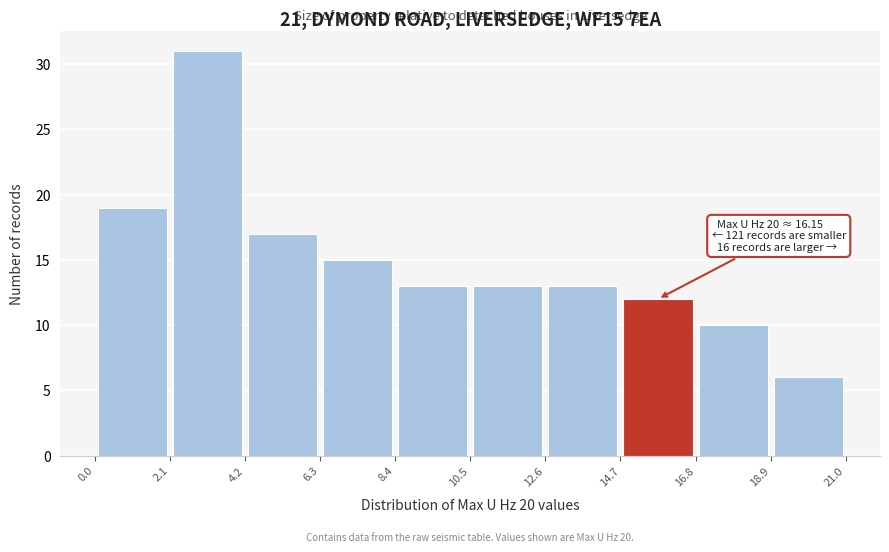

Over which range of the x-axis is the bar tallest?

2.1 to 4.2